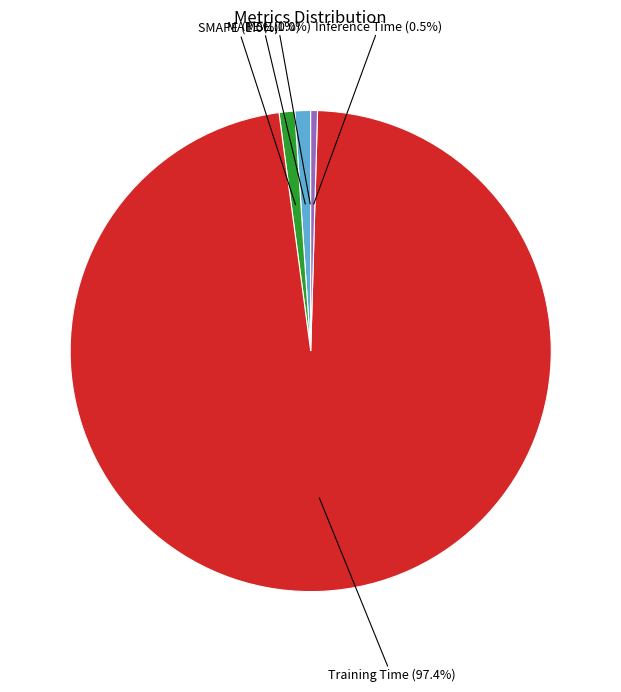

What is the largest slice in the pie chart?

Training Time